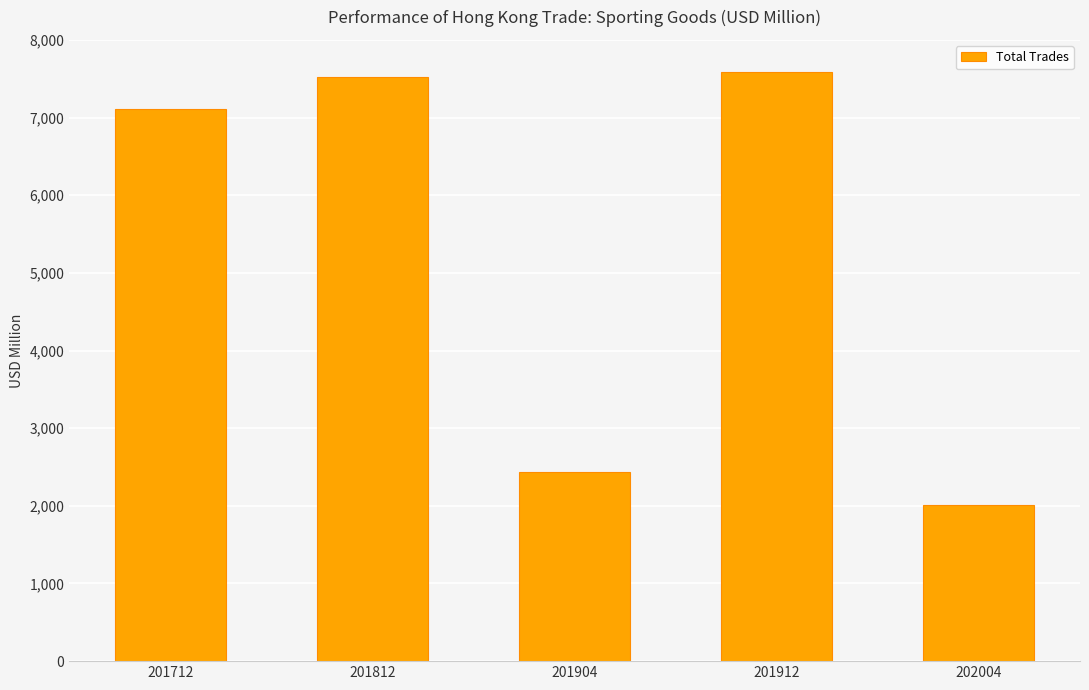

What is the difference between the second highest and second lowest values?

5091.0